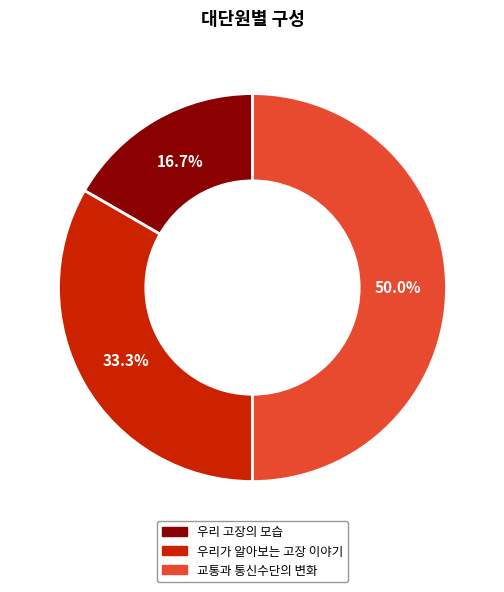

Approximately how many times larger is the value at 우리가 알아보는 고장 이야기 compared to 우리 고장의 모습?

2.0